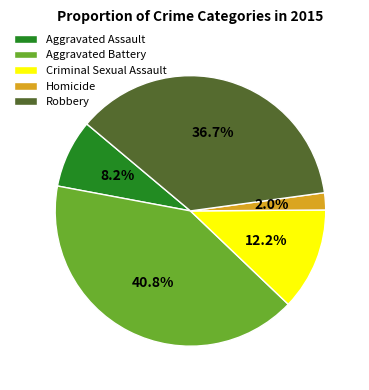

How many segments does this pie chart have?

5